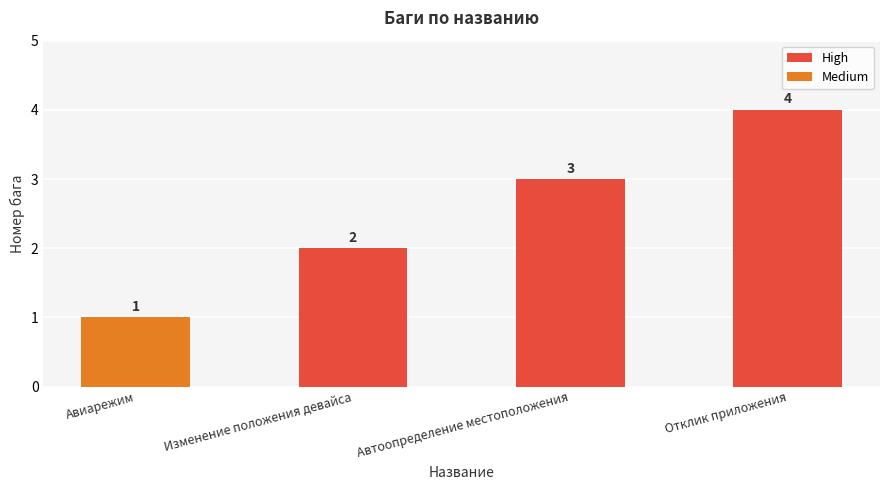

Are the bars horizontal?

No